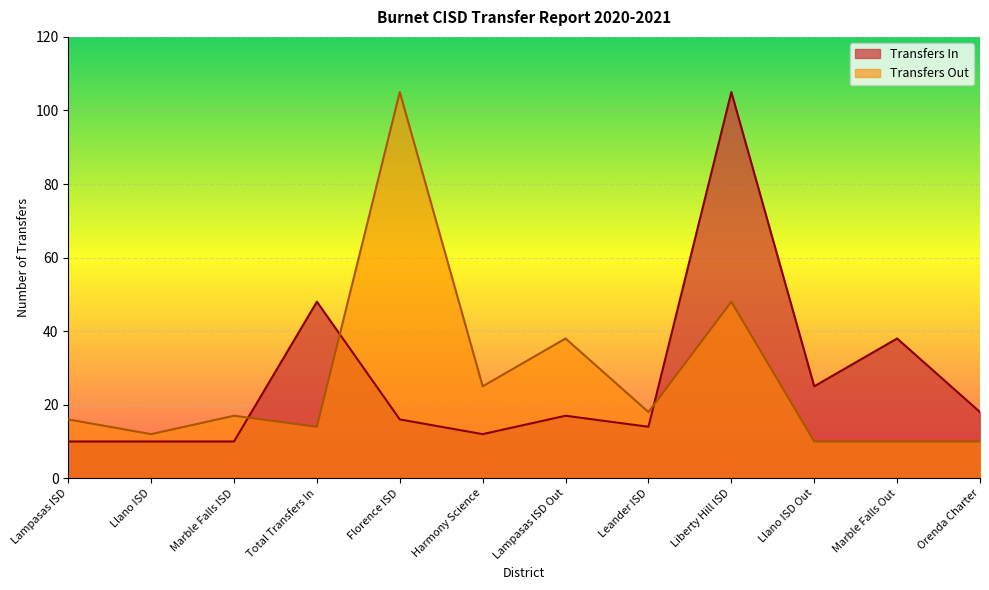

The value of Transfers Out at Leander ISD is 25. True or false?

False